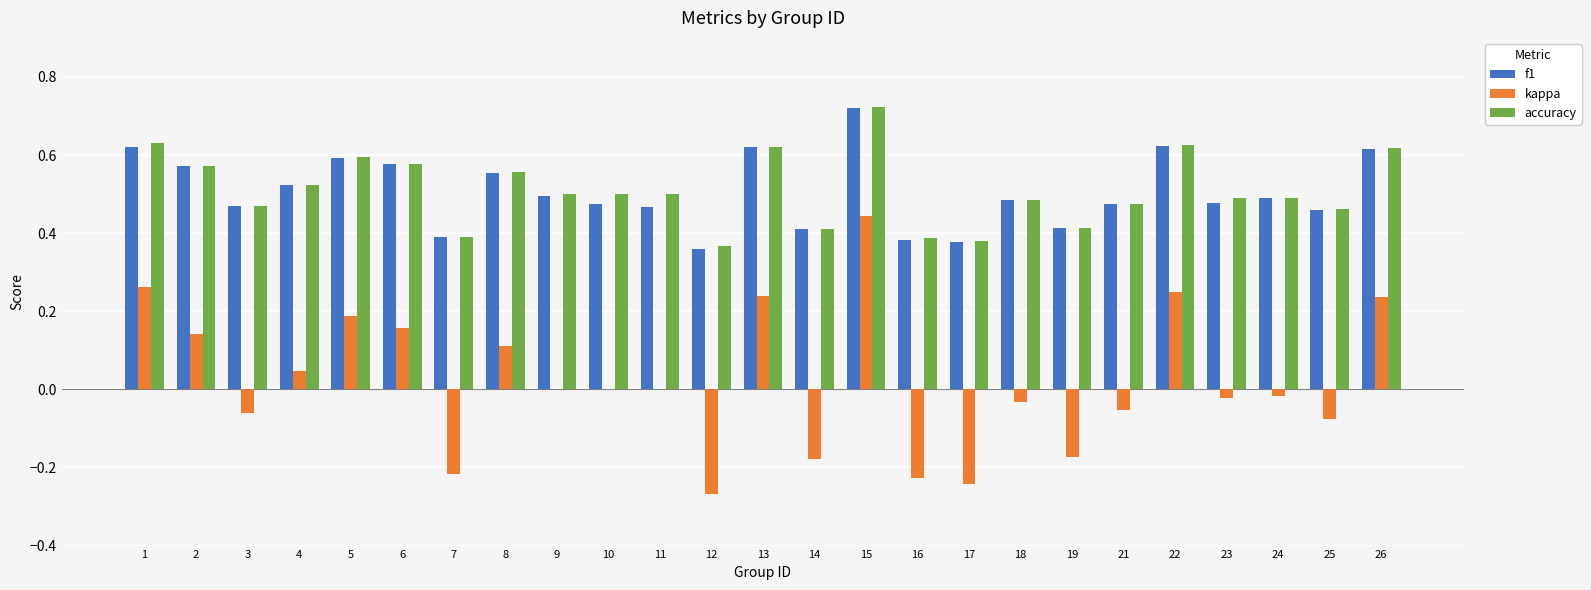

Are the bars grouped side by side (vs. stacked)?

Yes